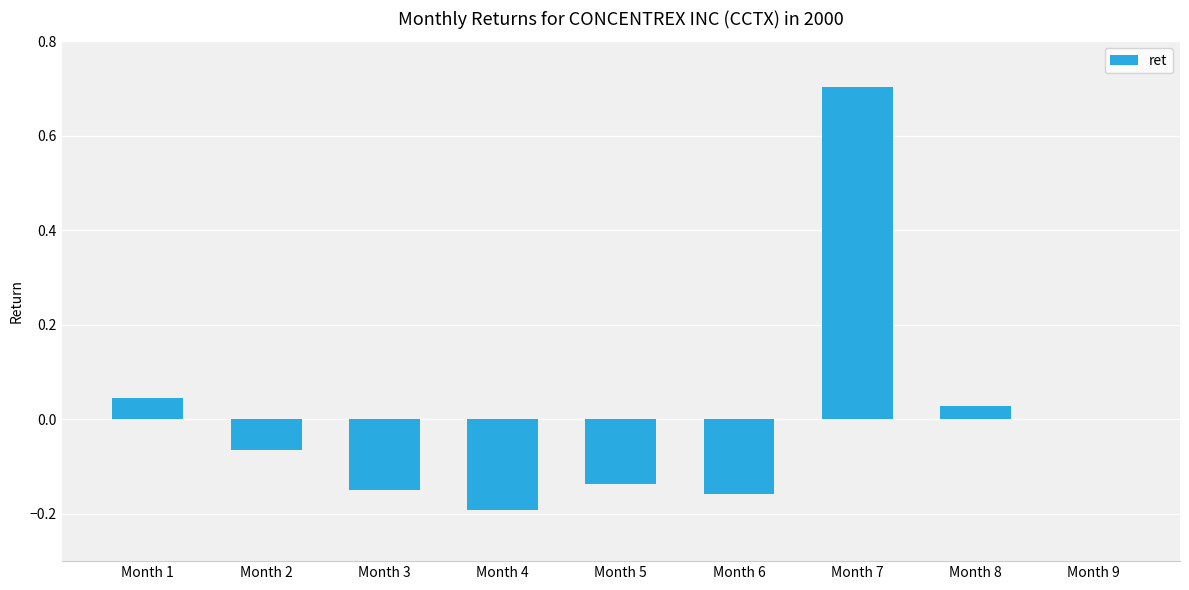

Count the number of data series in this chart.

1